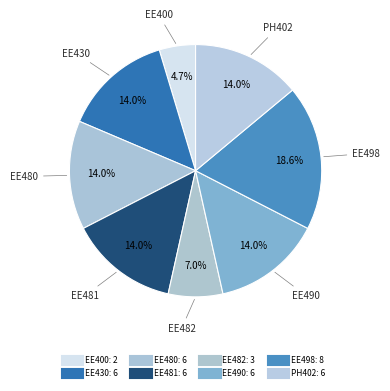

What percentage is NOT represented by EE480?

86.0%